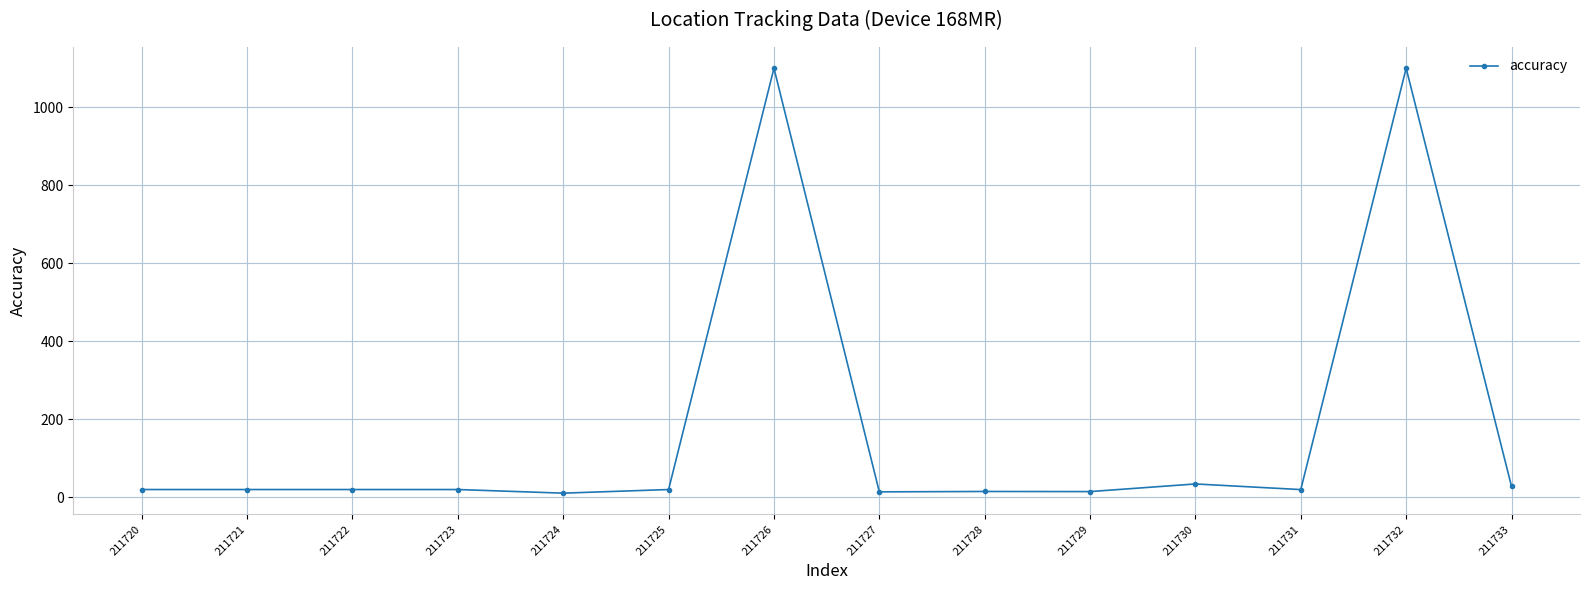

What is the smallest value displayed?

10.7